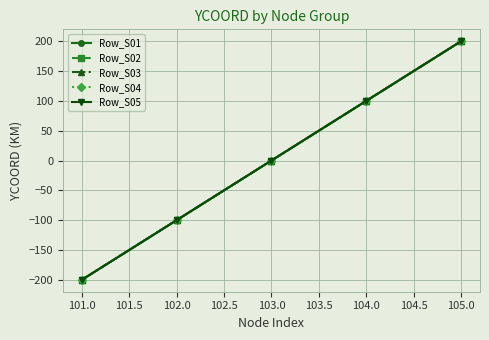

Does the chart have visible grid lines?

Yes